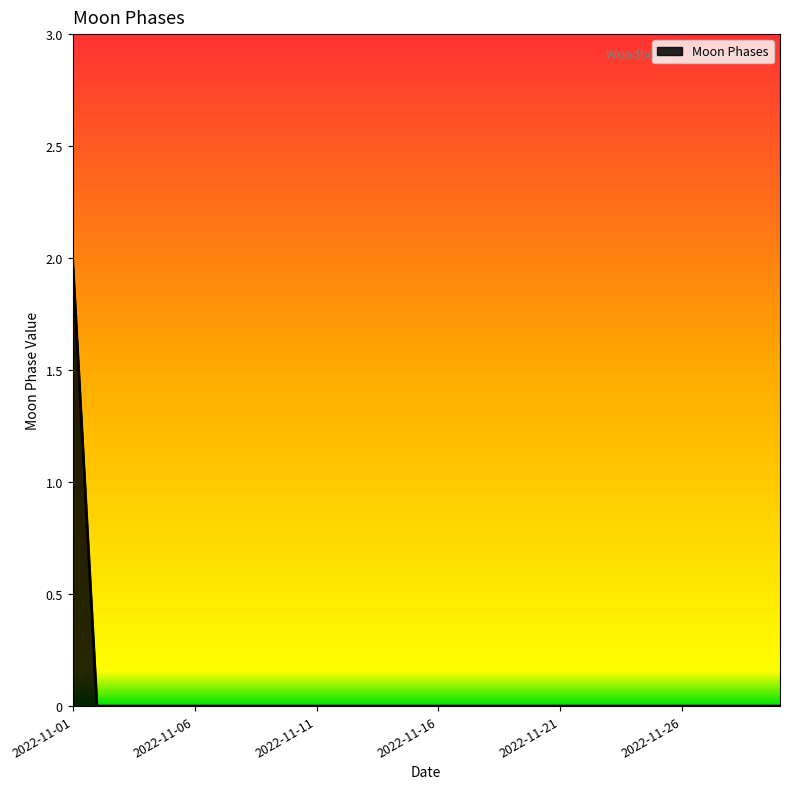

How many lines are shown in the chart?

1